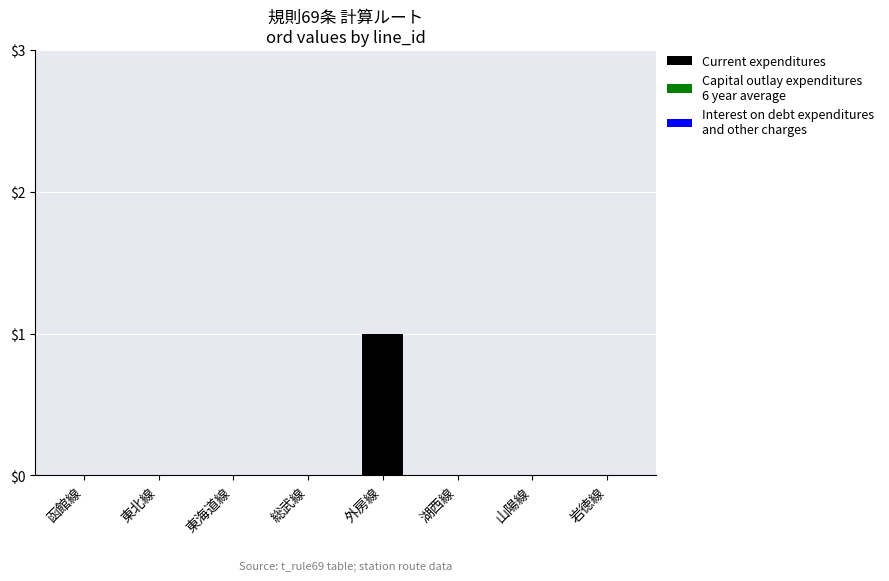

What is the change in value from 東海道線 to 外房線?

+1